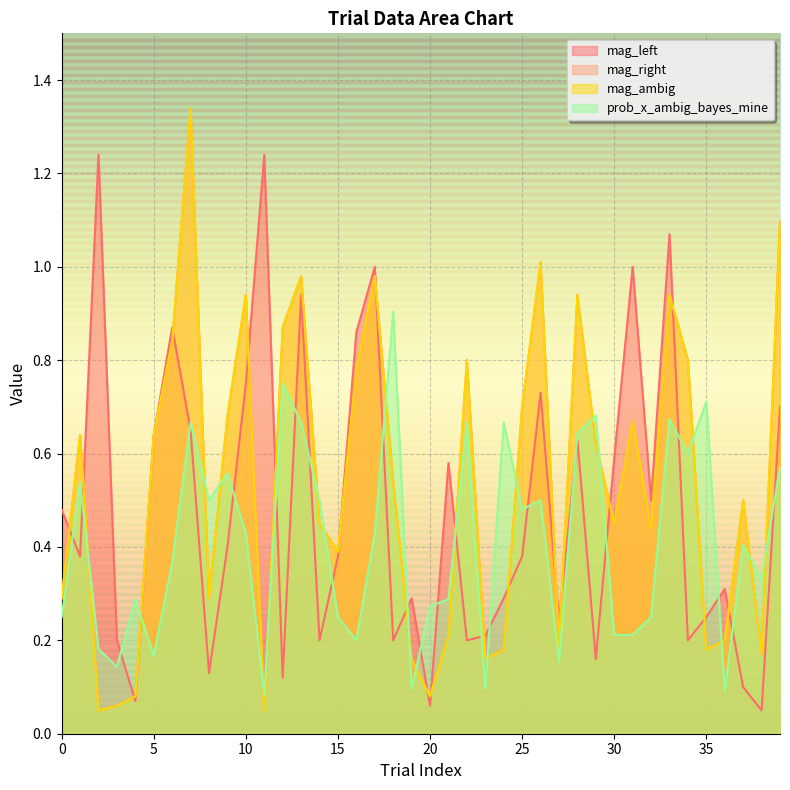

How many distinct data groups are displayed?

4